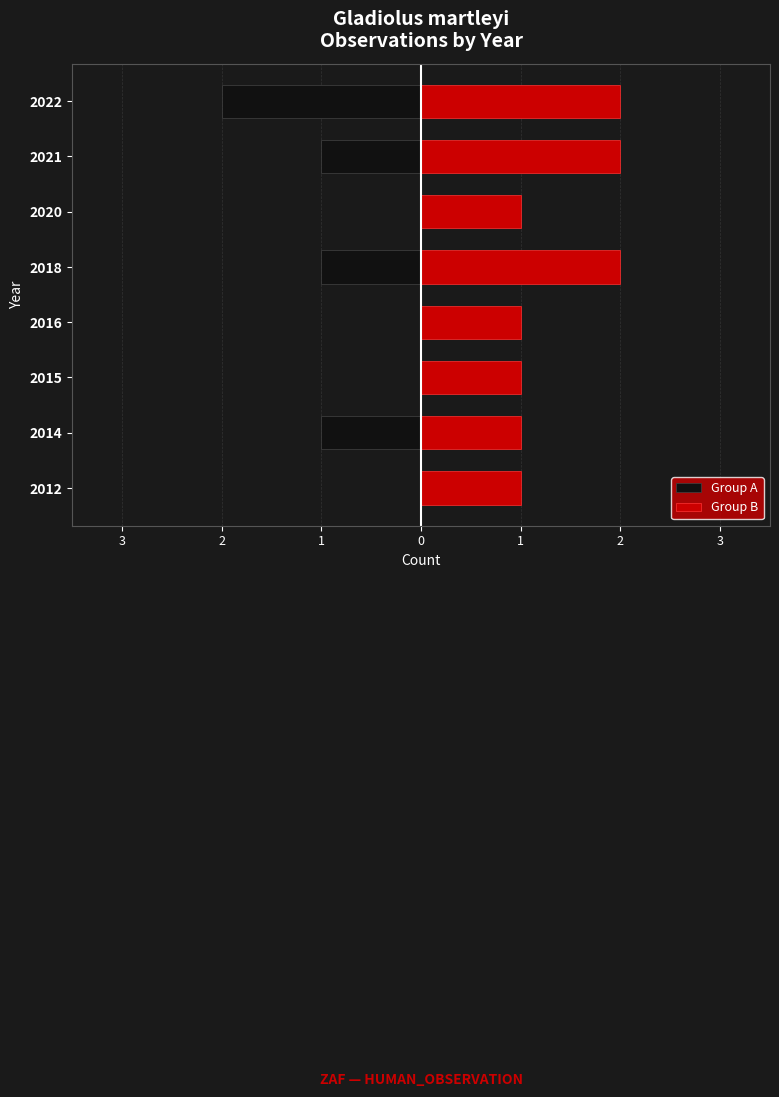

At which category does the chart reach its minimum across all series?

2022